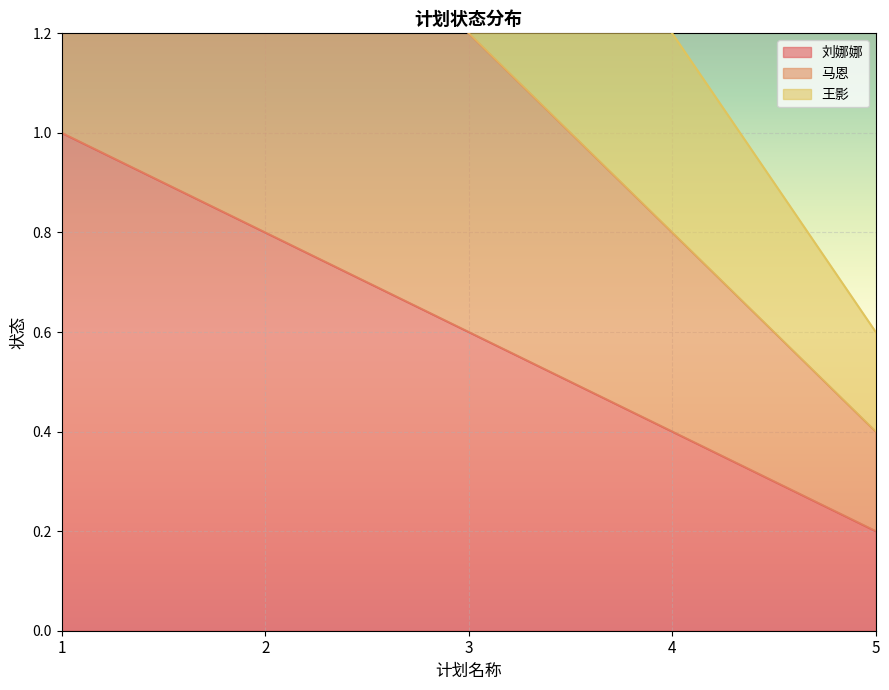

List the series in order of their peak value, lowest first.

刘娜娜, 马恩, 王影